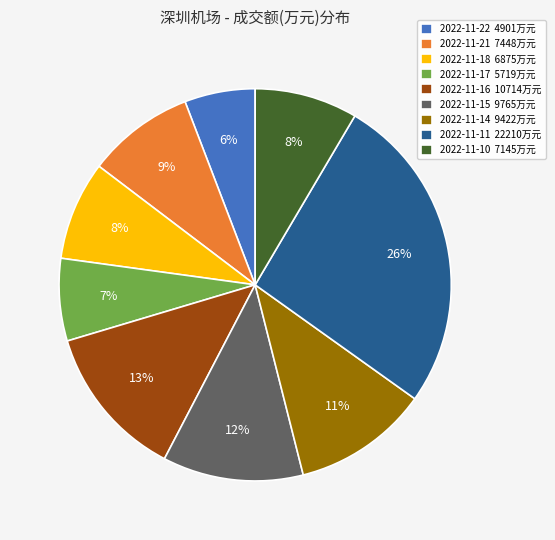

To the nearest percent, what percentage of the pie is 2022-11-21 7448万元?

9%